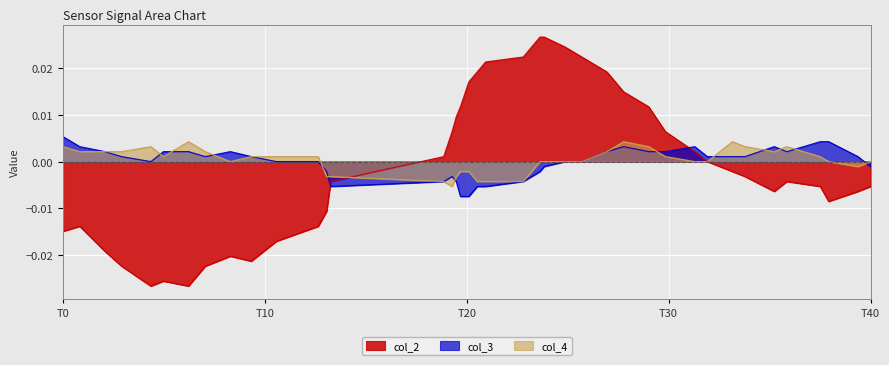

How many times do col_2 and col_3 cross each other?

2